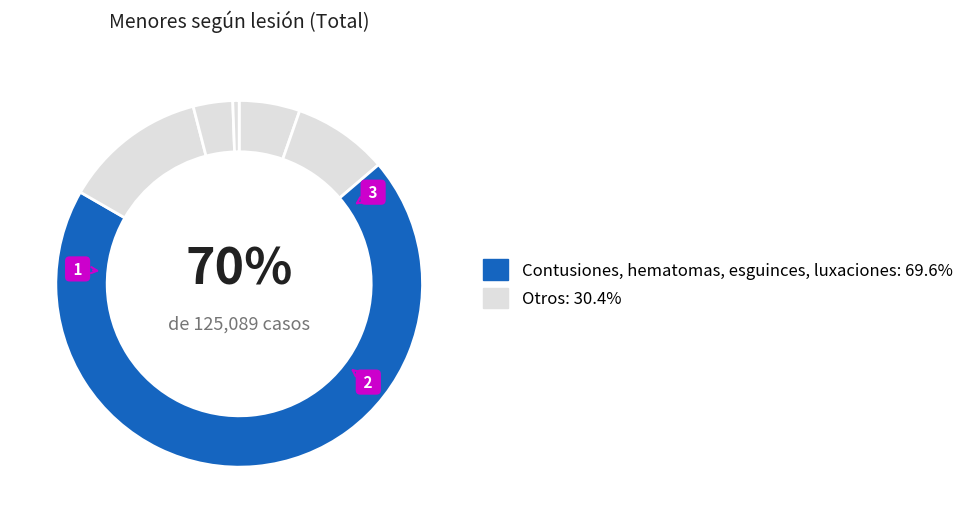

Count the number of slices in the pie.

6